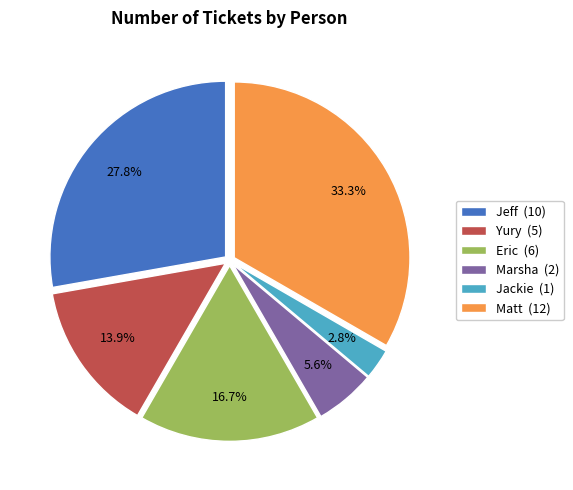

Approximately how many times larger is the value at Yury compared to Matt?

0.4